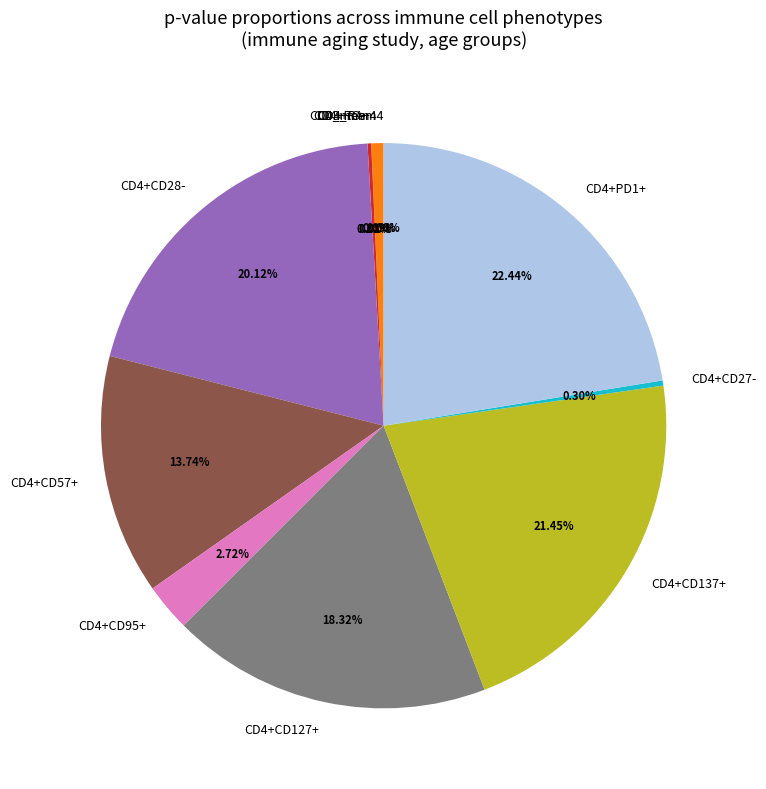

To the nearest percent, what is the difference between the CD4+CD95+ and CD4+CD137+ slice percentages?

19%